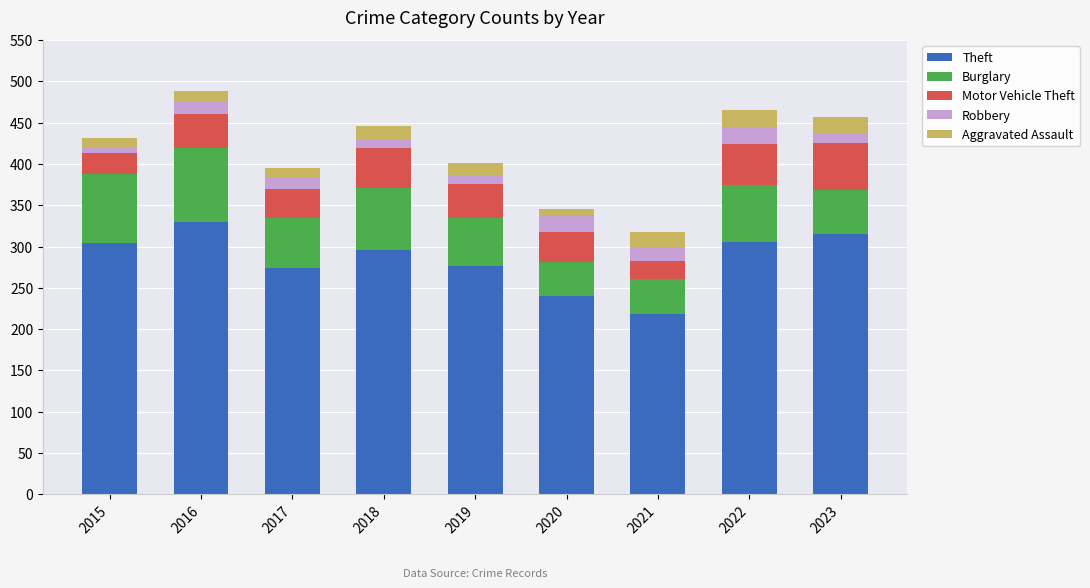

Which category has the highest value in the Theft series?

2016